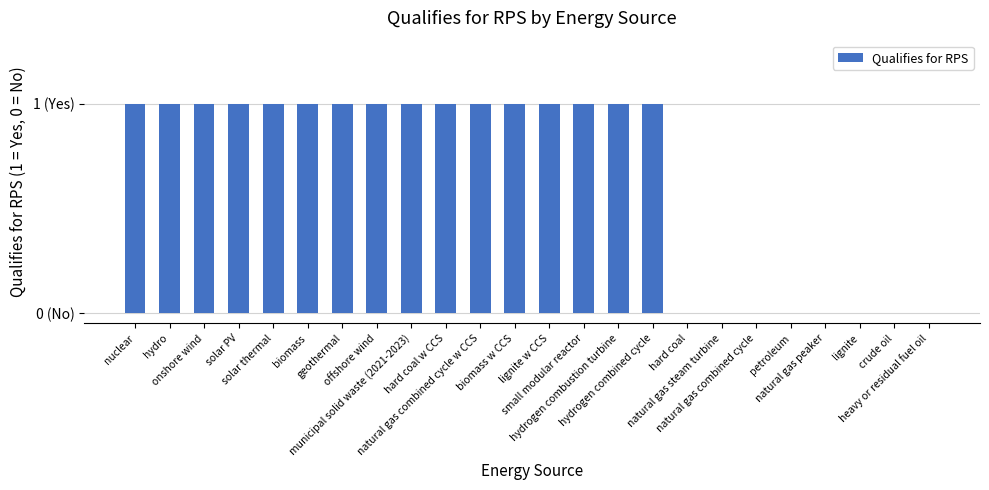

Are the bars horizontal?

No